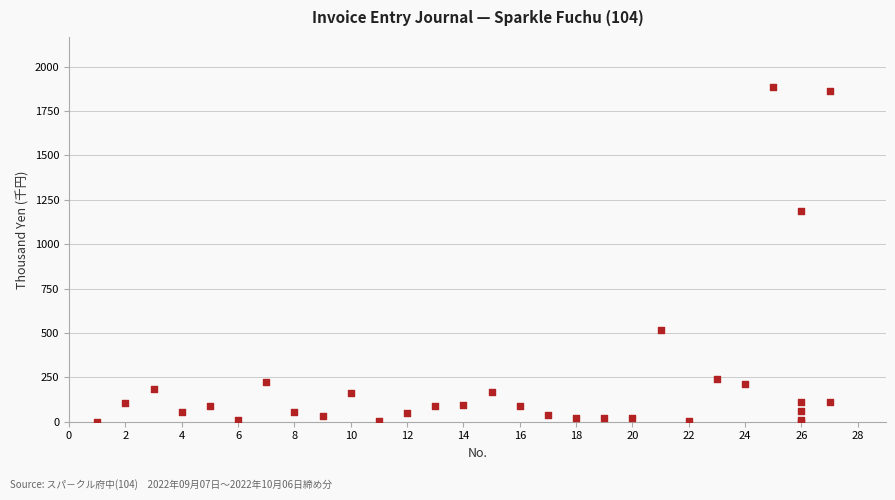

What Y value in the scatter plot is closest to 942?

1185.6